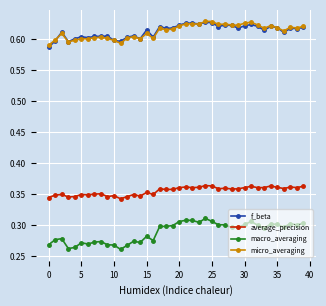

True or false: f_beta and macro_averaging intersect in this chart.

False